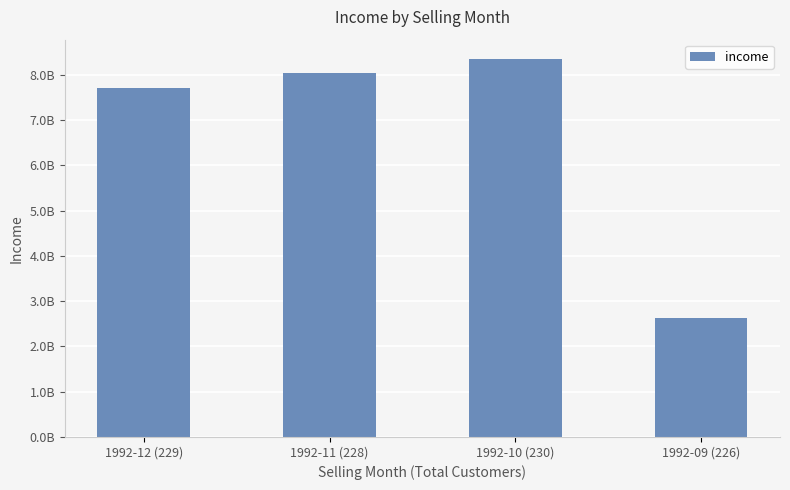

Does the chart contain any negative values?

No